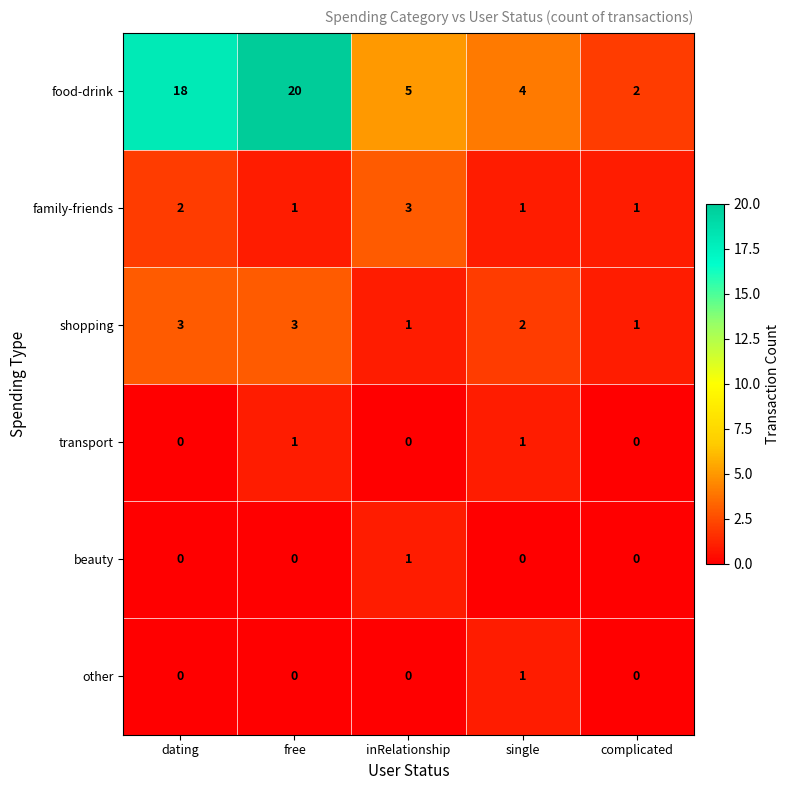

Where is food-drink nearest to the value 11?

inRelationship